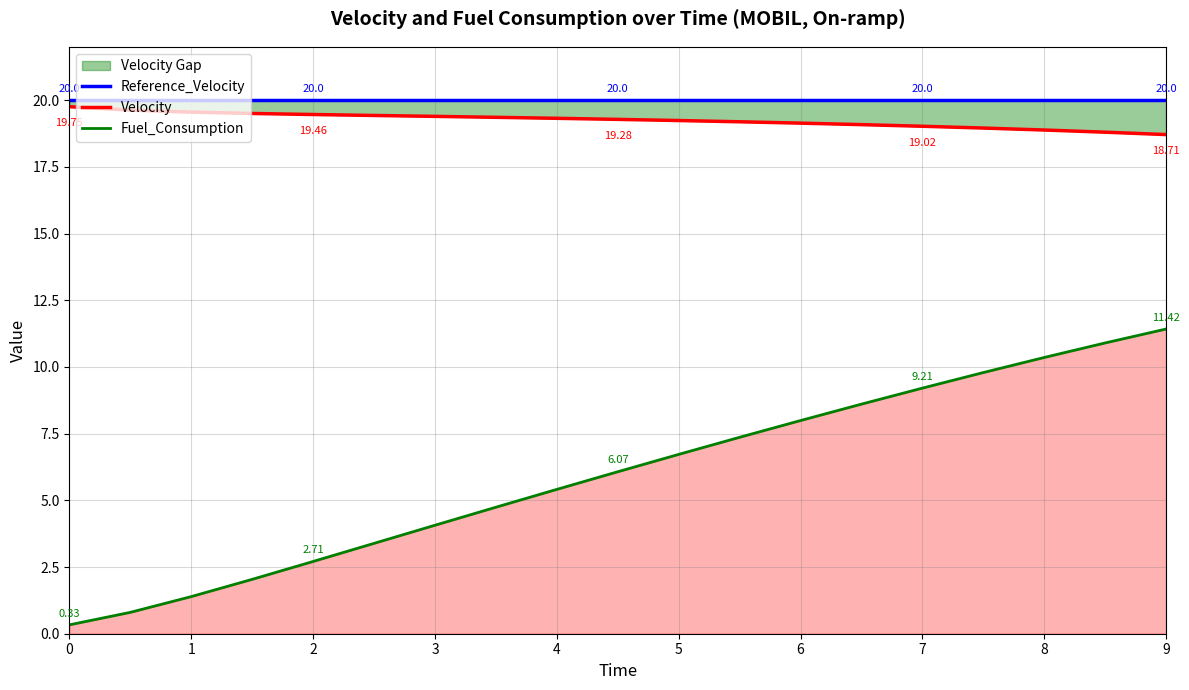

What is the greatest value displayed?

20.0